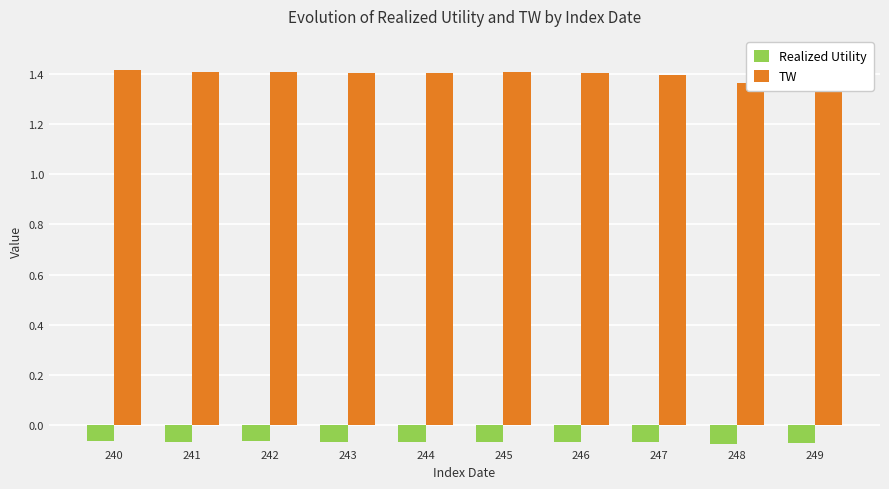

Reading right to left, extract all data points from this chart.

Realized Utility: -0.1	-0.1	-0.1	-0.1	-0.1	-0.1	-0.1	-0.1	-0.1	-0.1
TW: 1.4	1.4	1.4	1.4	1.4	1.4	1.4	1.4	1.4	1.4